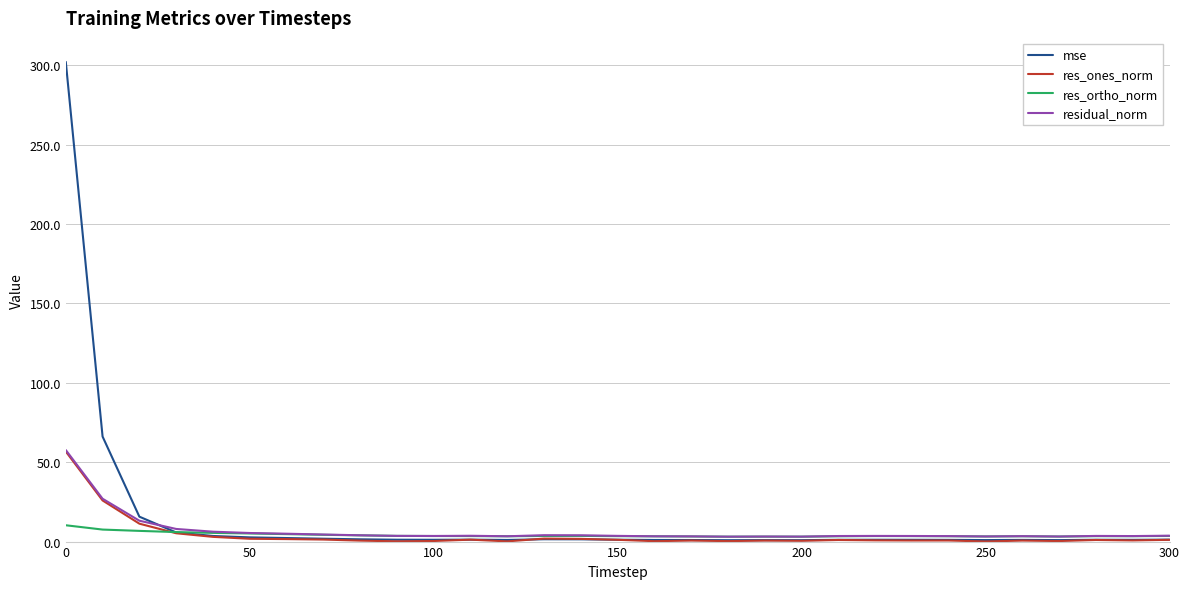

What is the maximum value shown in the chart?

302.0